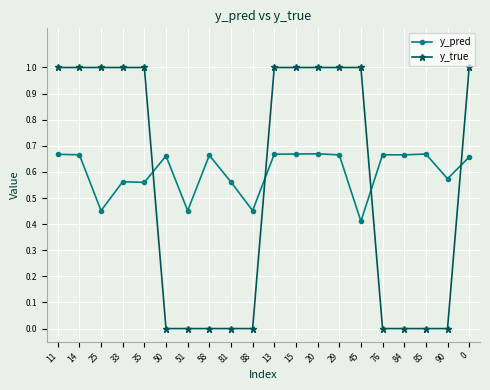

How many times do y_pred and y_true cross each other?

4